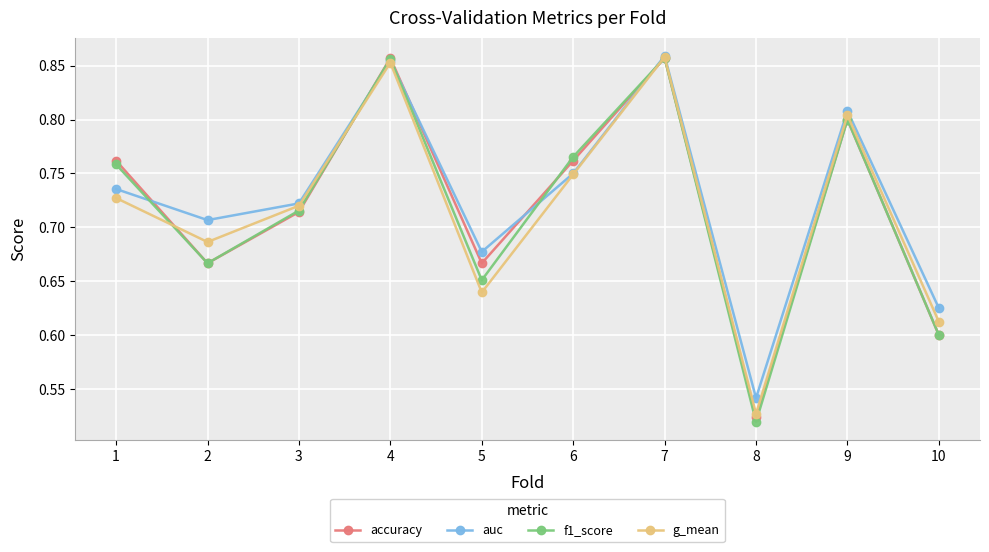

How many accuracy values are between 0 and 1?

10